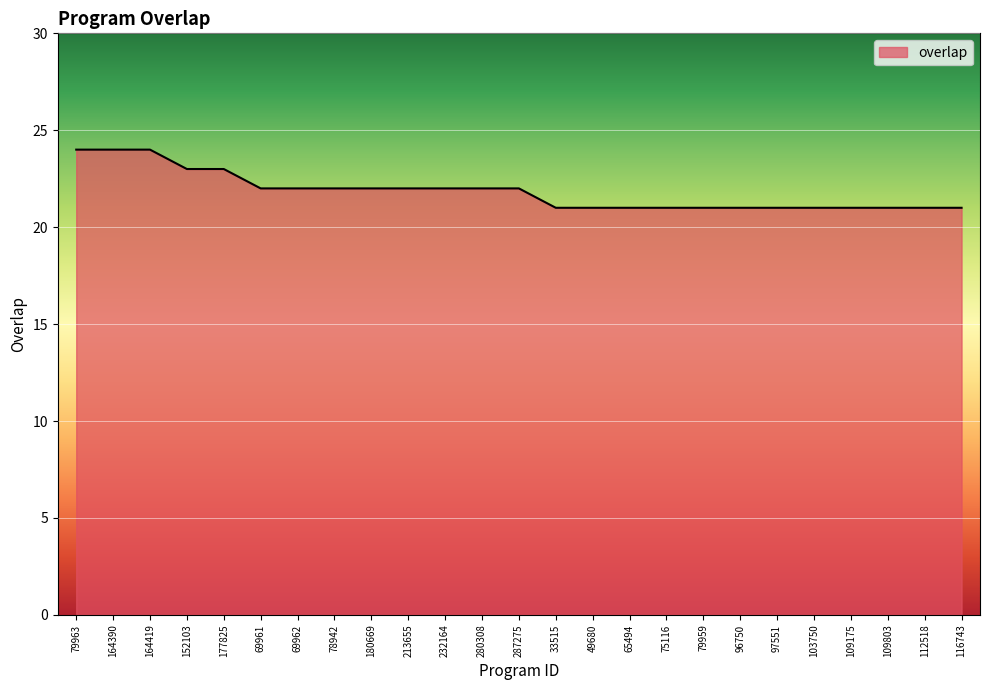

How many lines are shown in the chart?

1